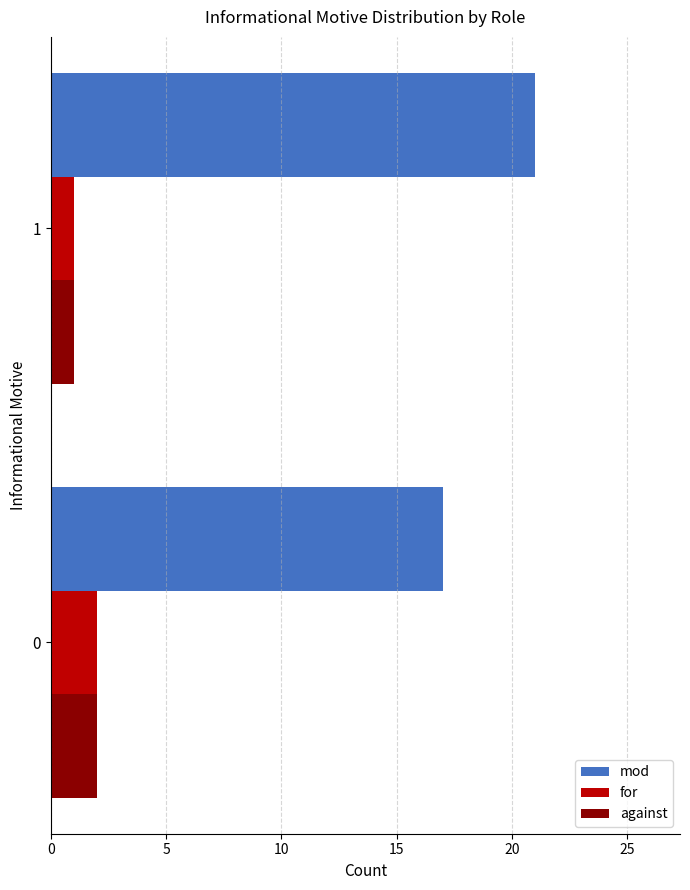

True or false: for has a value of 1 at 1.

True